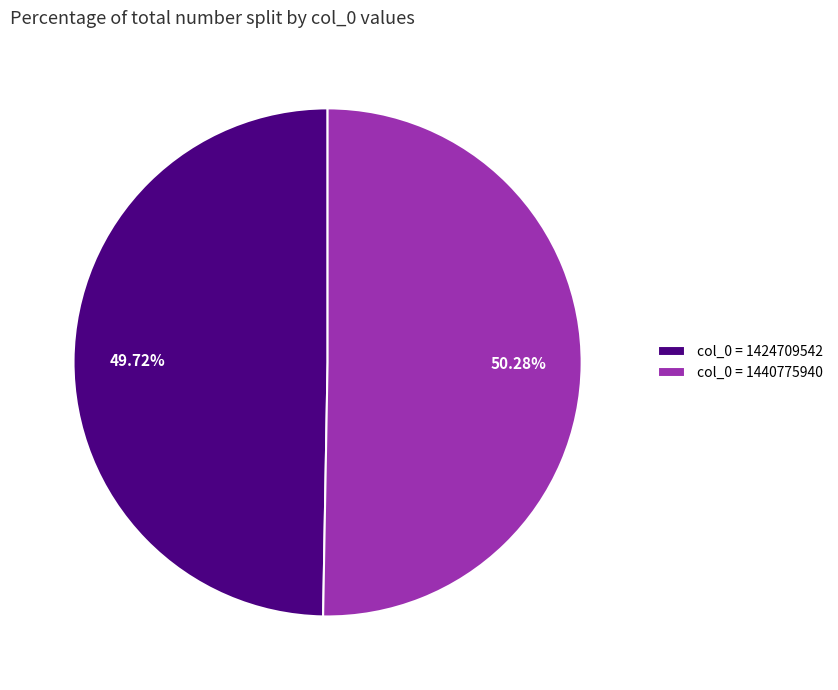

What is the largest slice in the pie chart?

col_0 = 1440775940